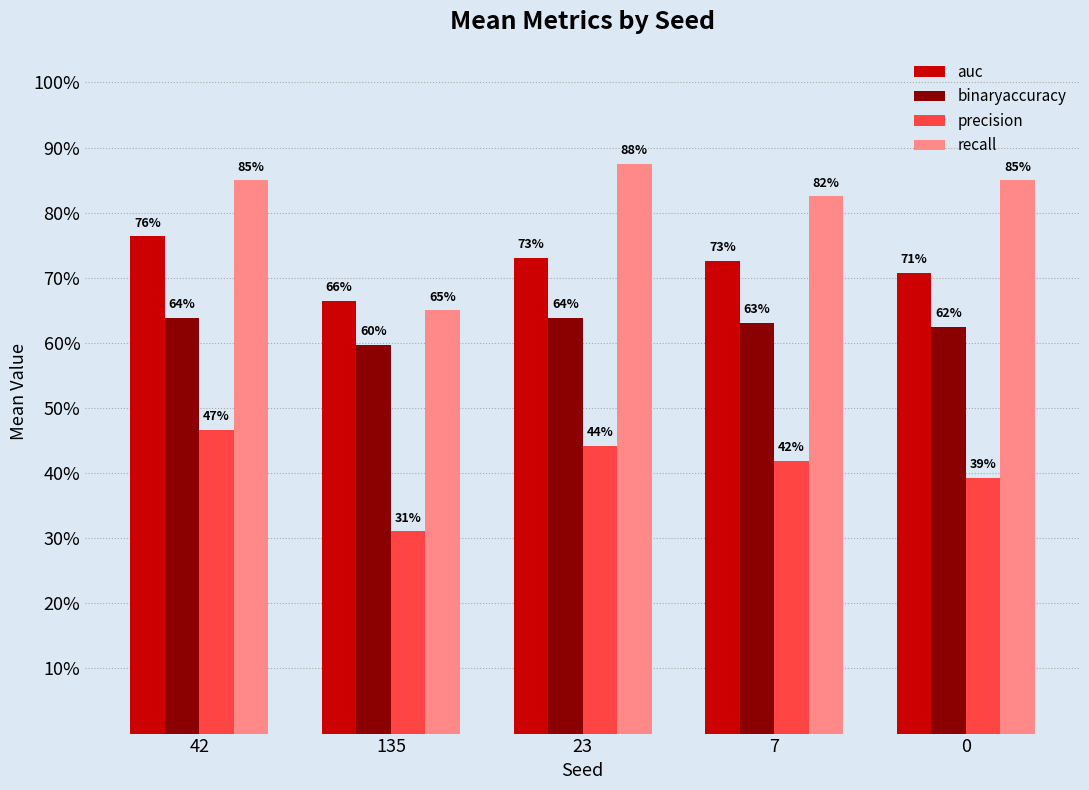

List the series in order of their peak value, highest first.

recall, auc, binaryaccuracy, precision